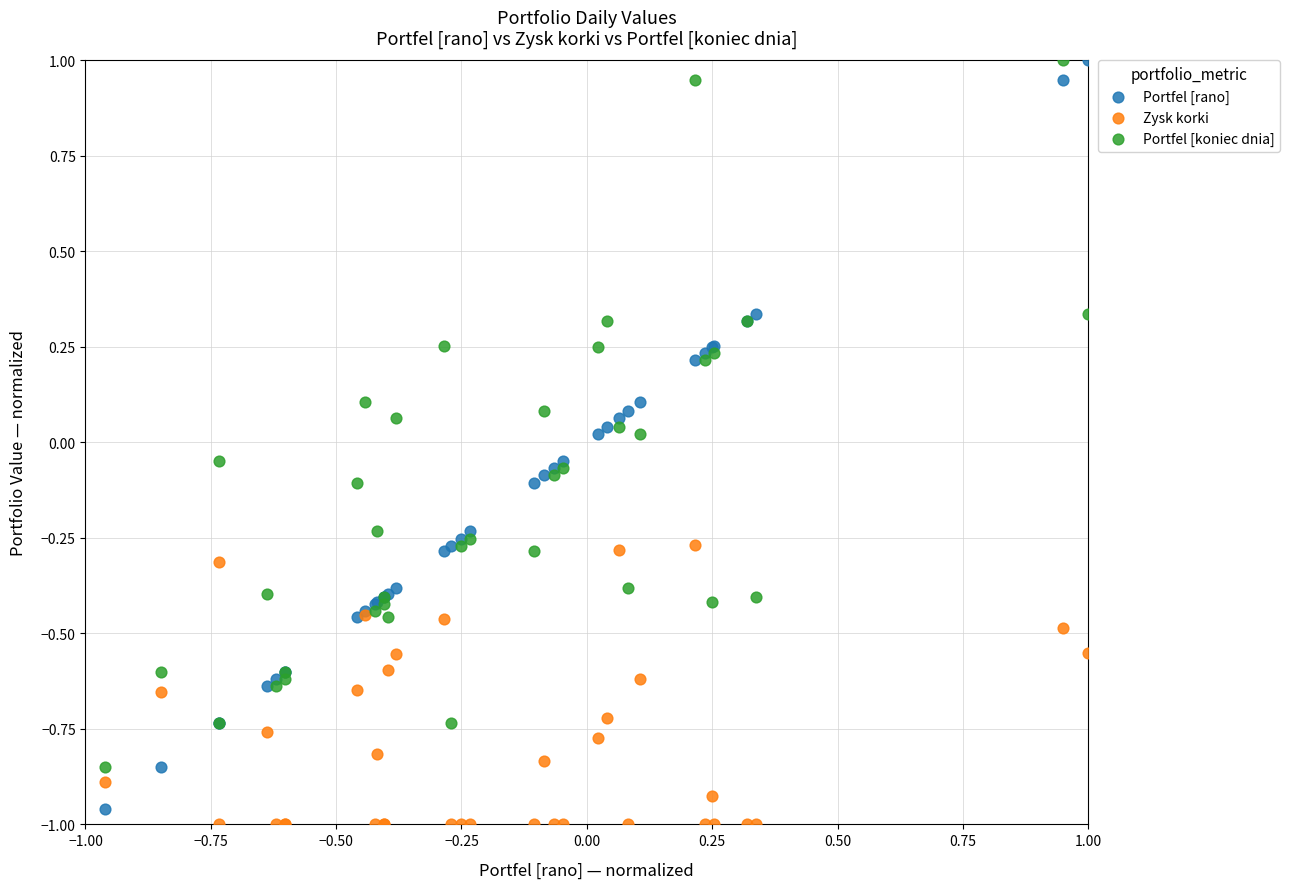

What is the X range (max minus min) for the scatter plot?

2.0